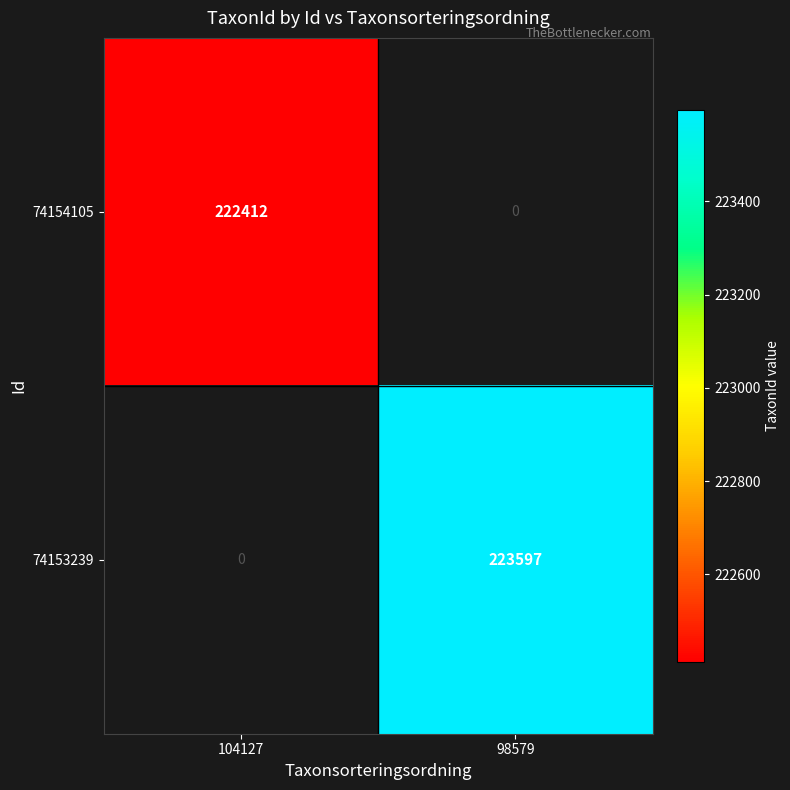

True or false: 74154105 has a value of 144113 at 104127.

False